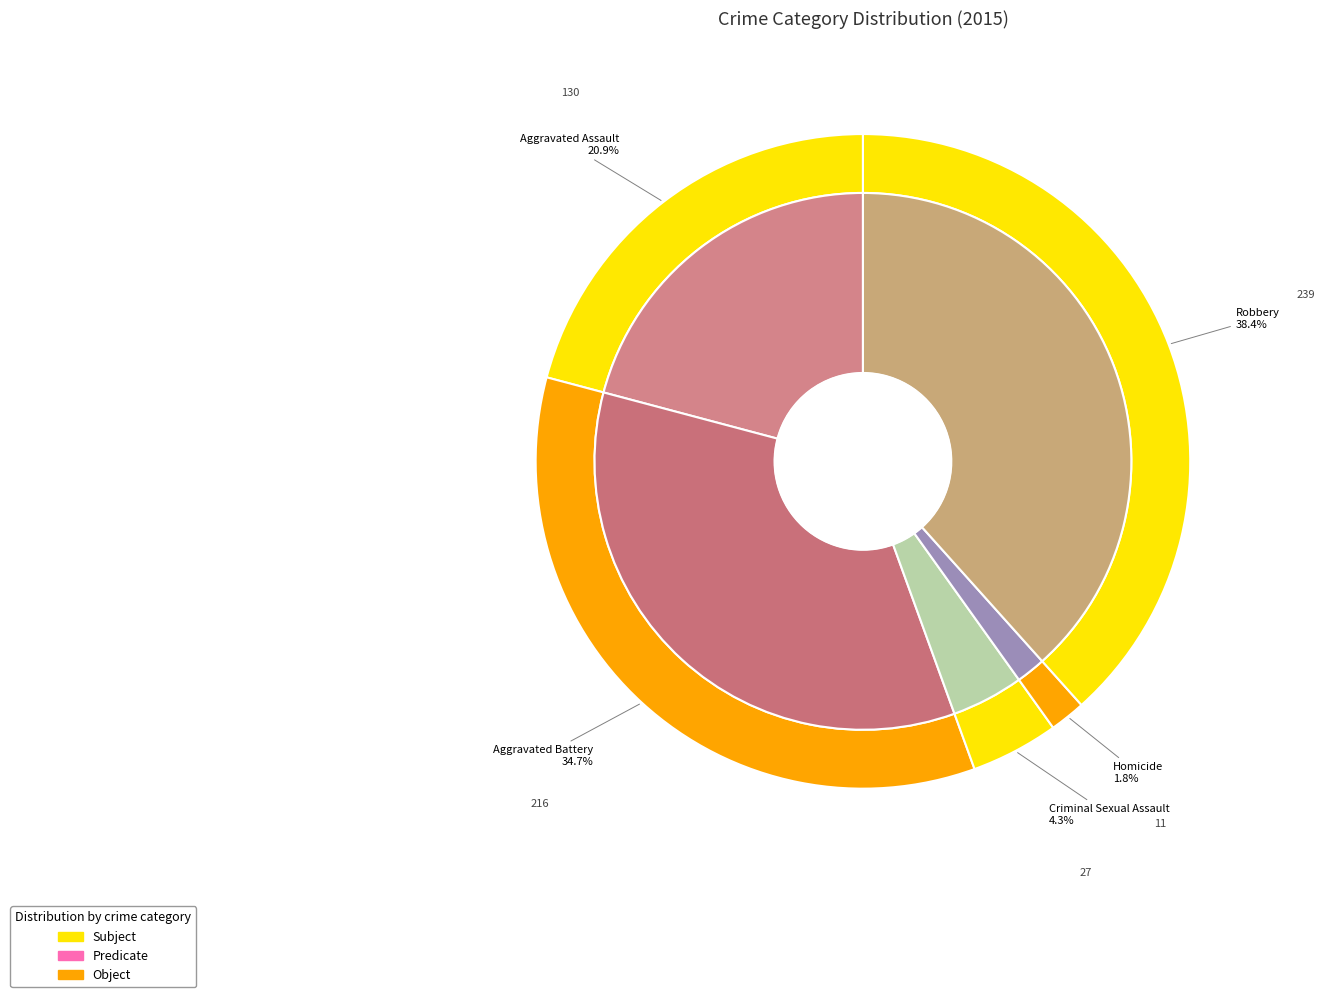

Which category has the biggest portion of the pie?

Robbery